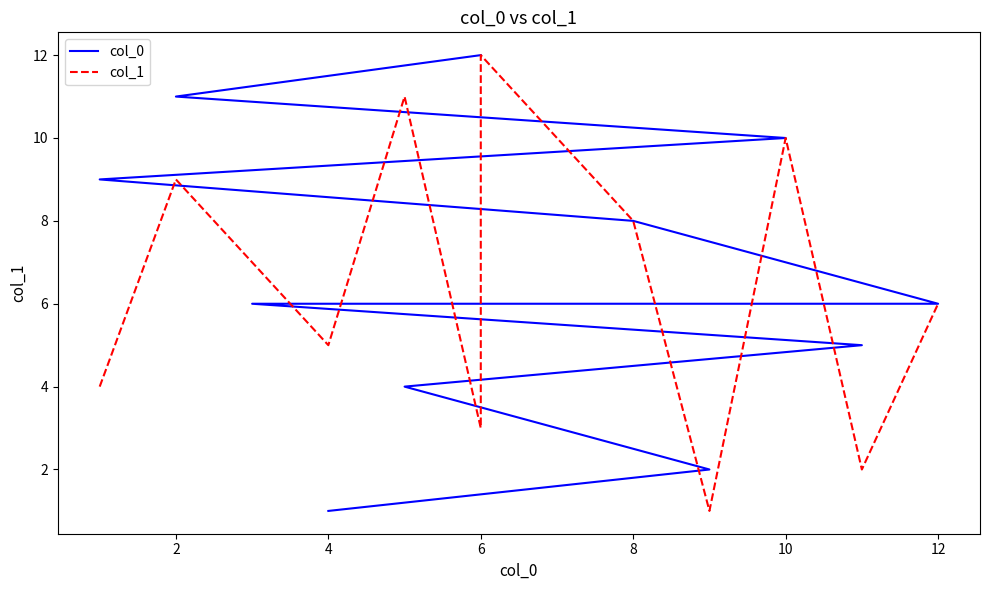

Reading left to right, list all the values displayed in this chart.

col_0: 1	2	3	4	5	6	6	8	9	10	11	12
col_1: 4	9	7	5	11	3	12	8	1	10	2	6